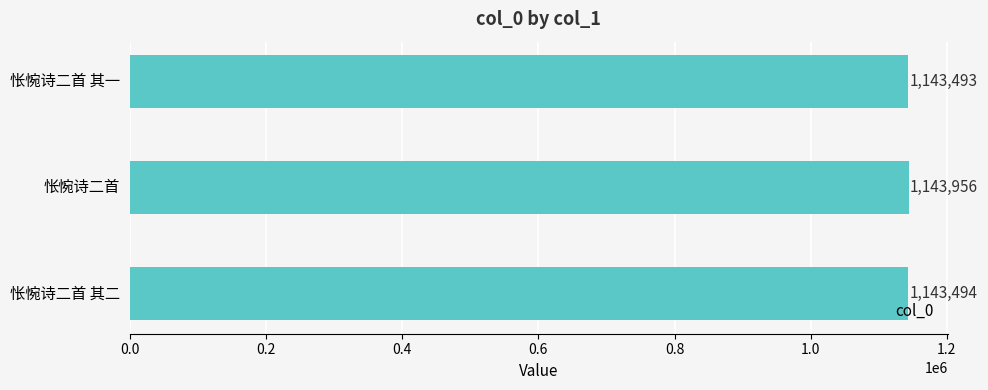

What is the change in value from 怅惋诗二首 to 怅惋诗二首 其二?

-462